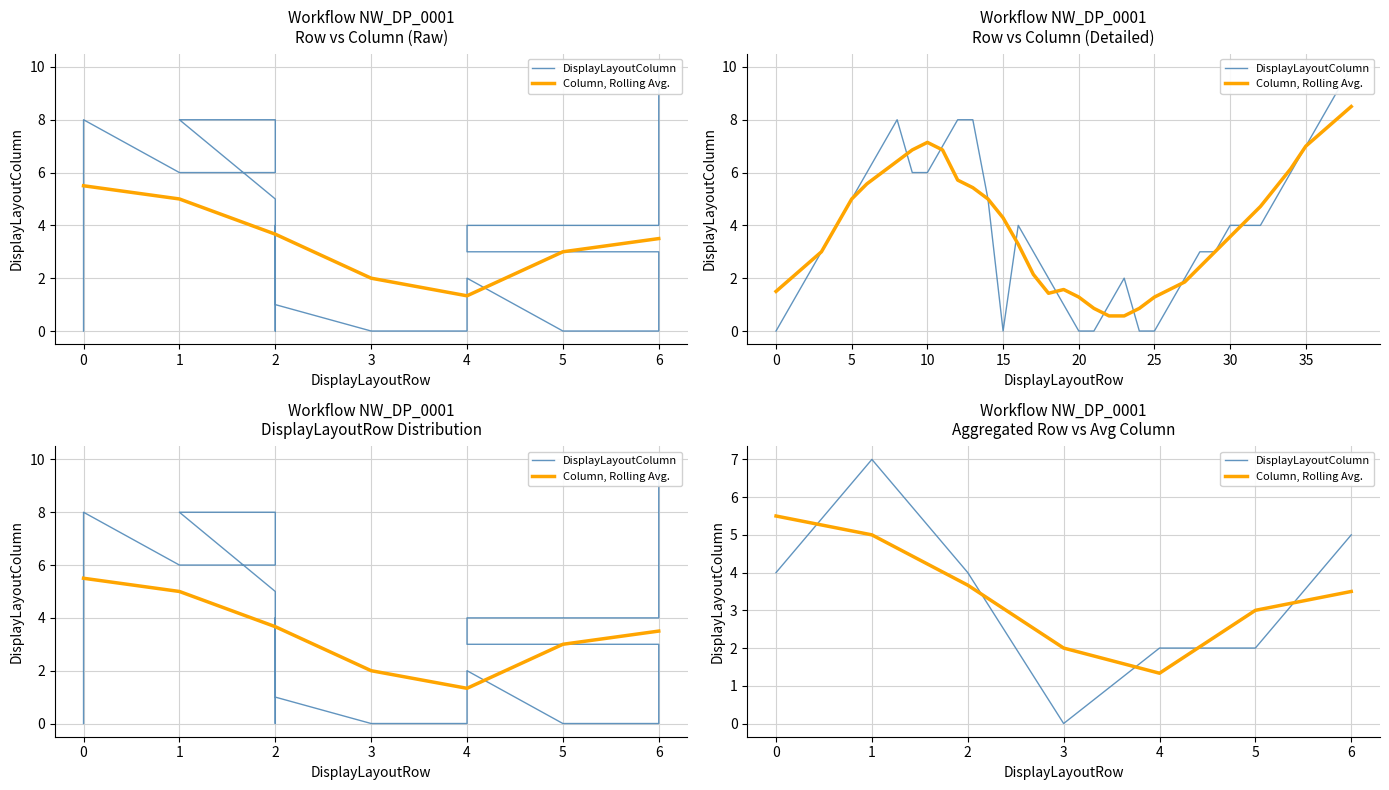

What is the value of the Column, Rolling Avg. point at the 5th from the left?

1.3